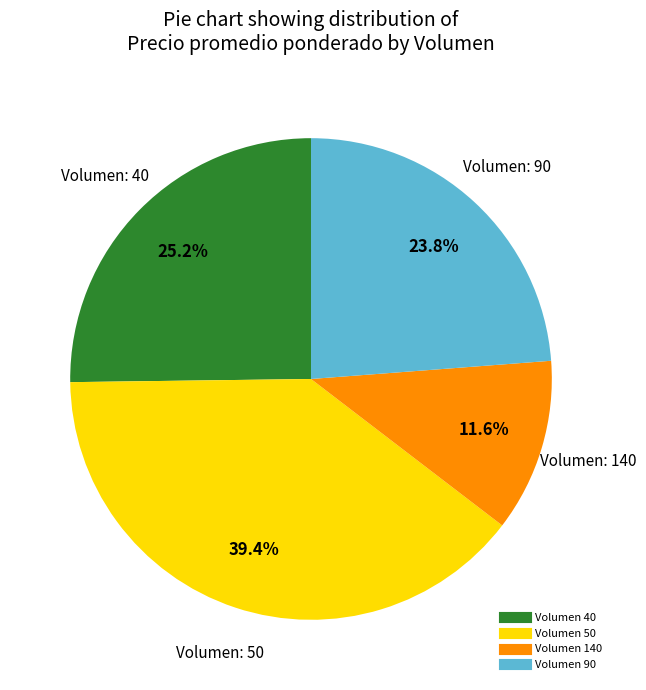

Is there a majority slice in this chart?

No